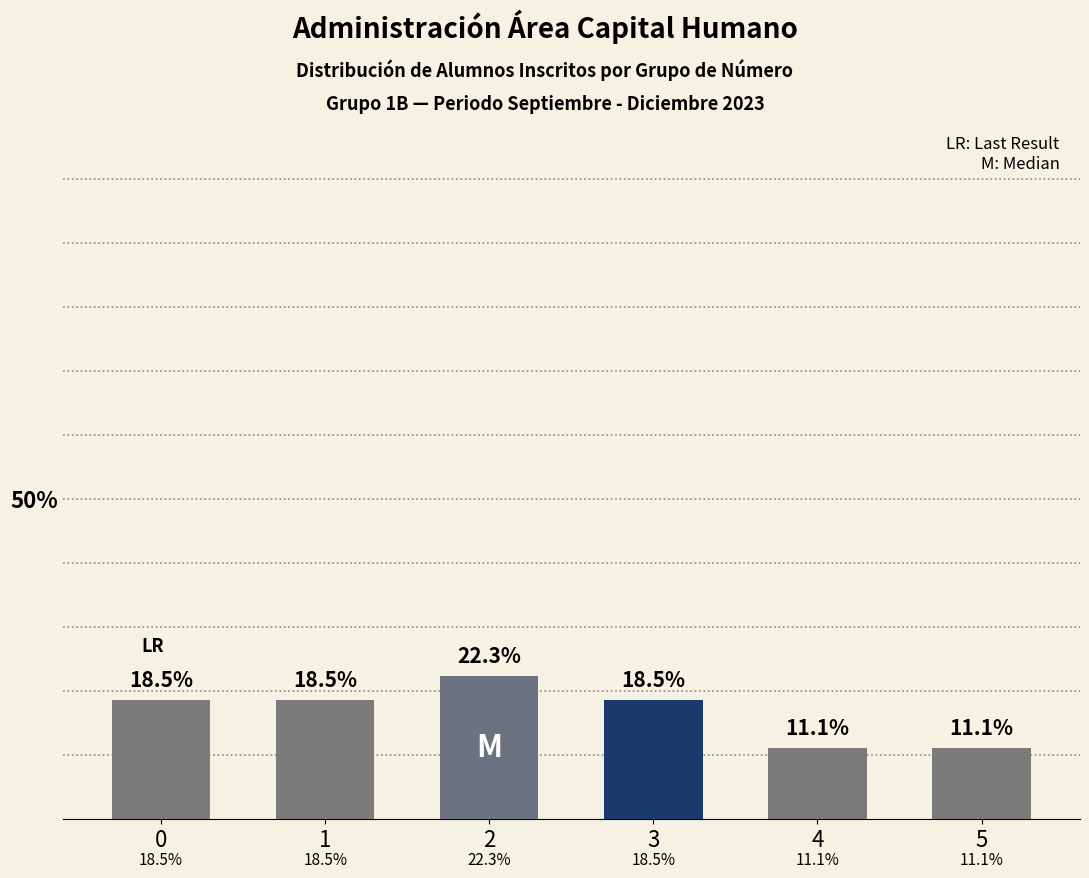

What is the change in value from 1 to 2?

+3.8